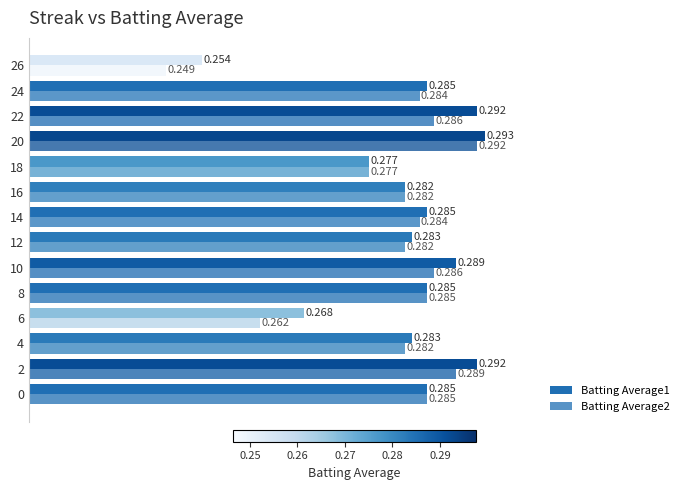

What is the average value of the Batting Average2 series?

0.3